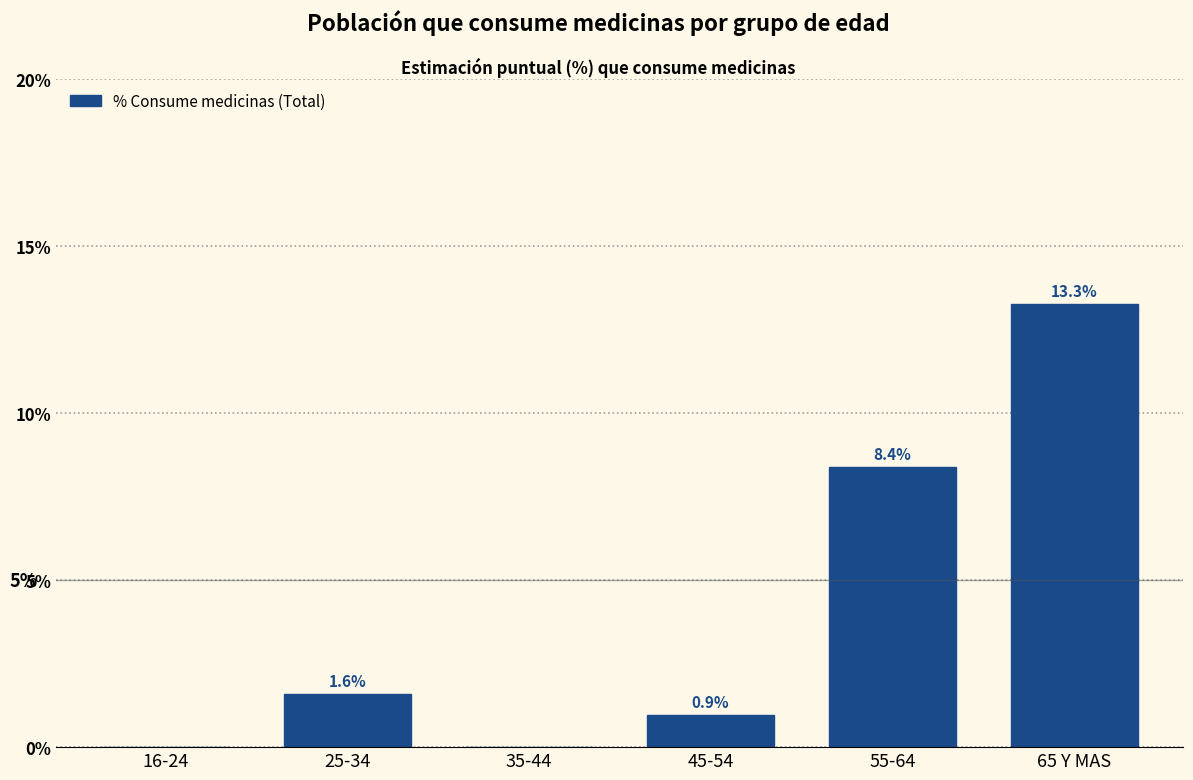

What is the change in value from 16-24 to 55-64?

+8.4